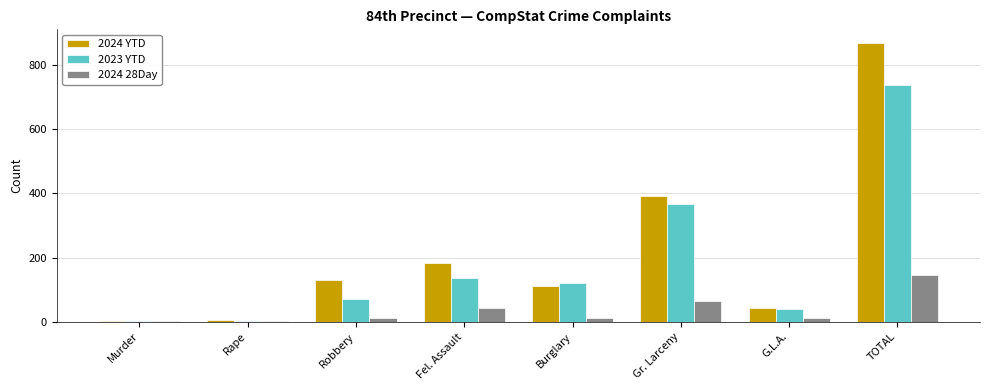

Is the value of 2024 YTD at Gr. Larceny greater than the value of 2023 YTD at TOTAL?

No